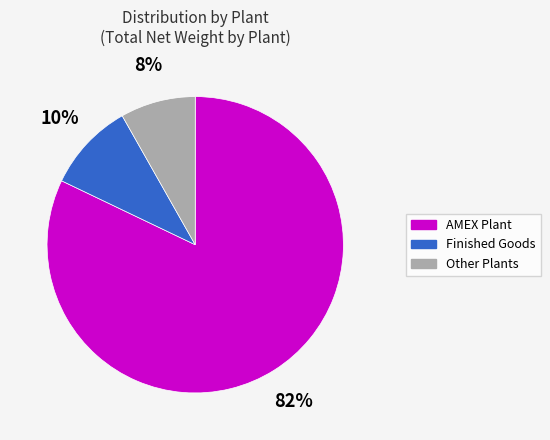

To the nearest percent, what is the average slice percentage?

33%